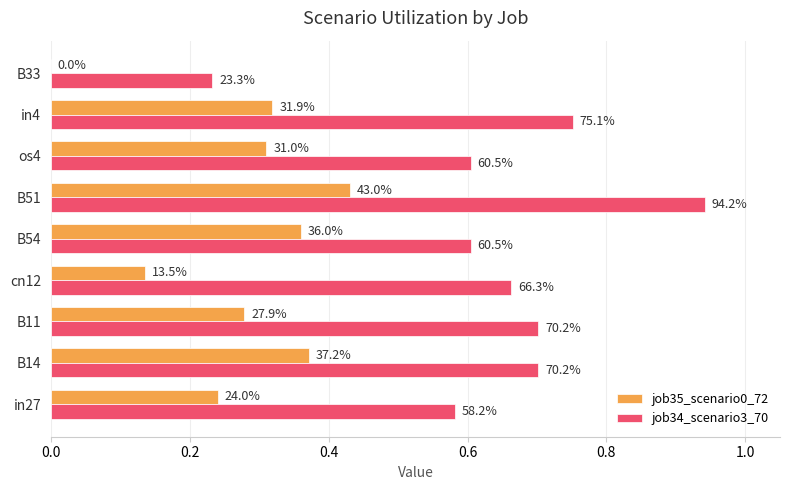

What are all the series names shown in the legend?

job35_scenario0_72, job34_scenario3_70